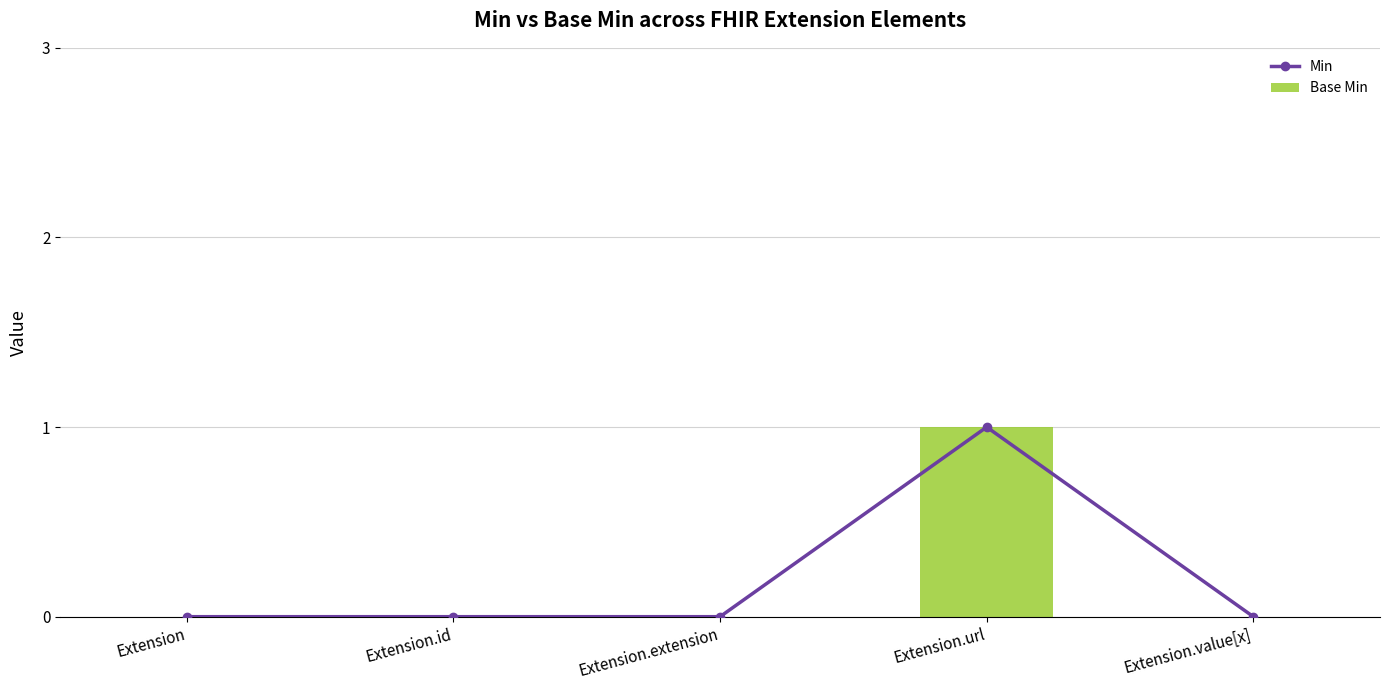

Rank the series at Extension.value[x] from highest to lowest value.

Min, Base Min